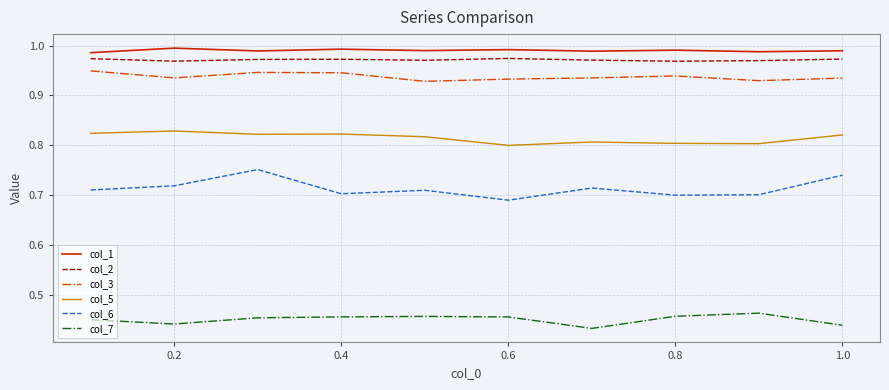

Which series has the widest spread of values?

col_6